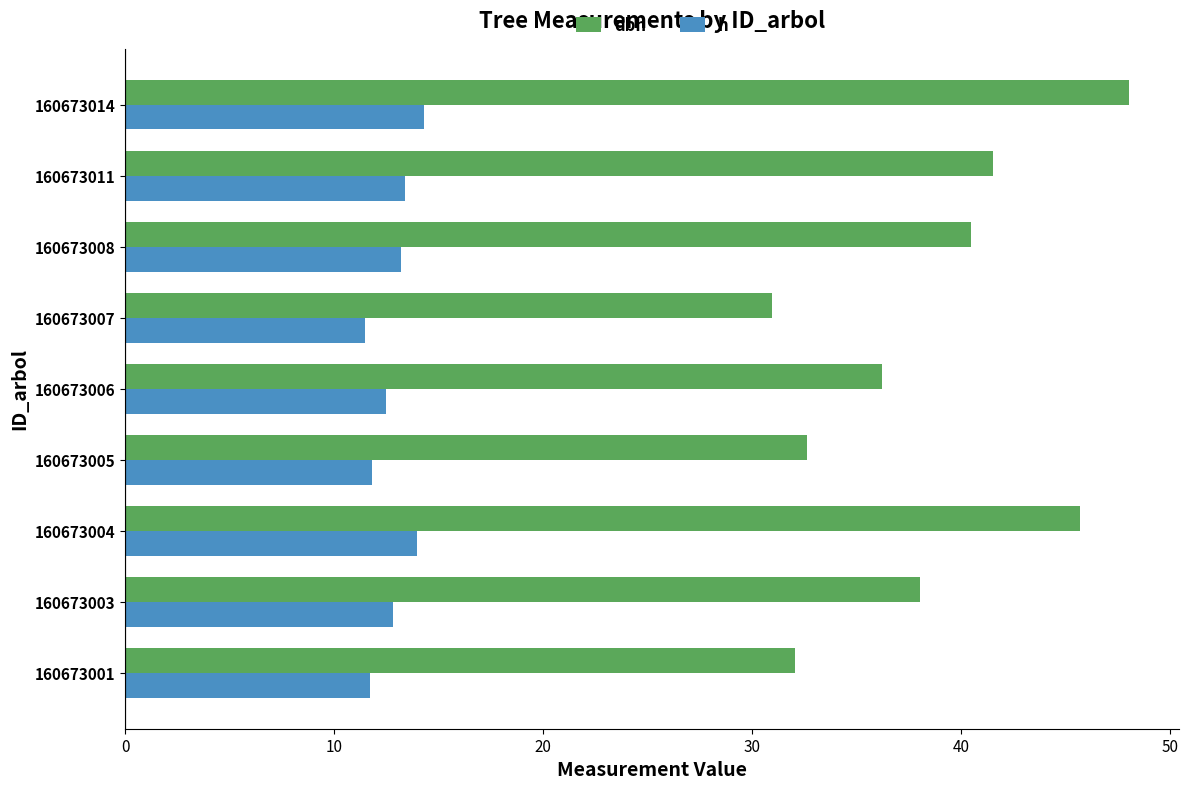

What is the spread (max minus min) of values at 160673014?

33.7